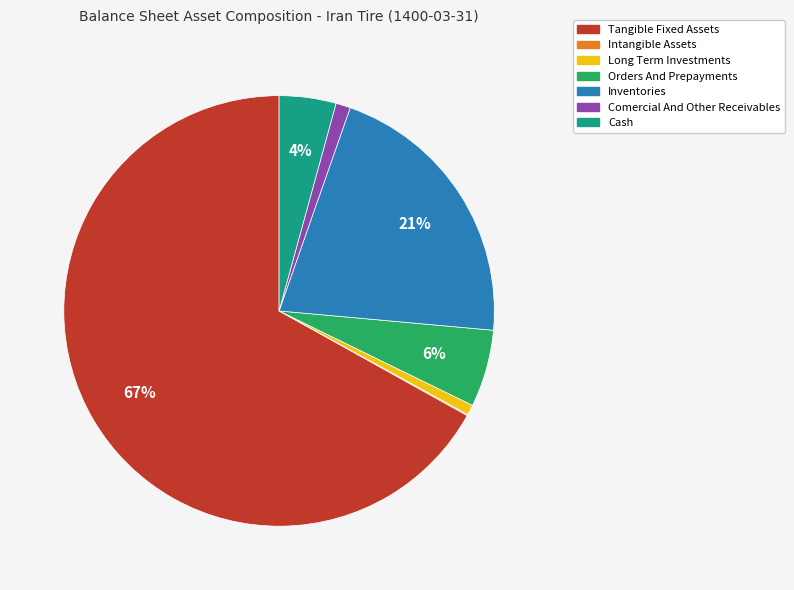

Is there any slice that represents more than half of the pie?

Yes